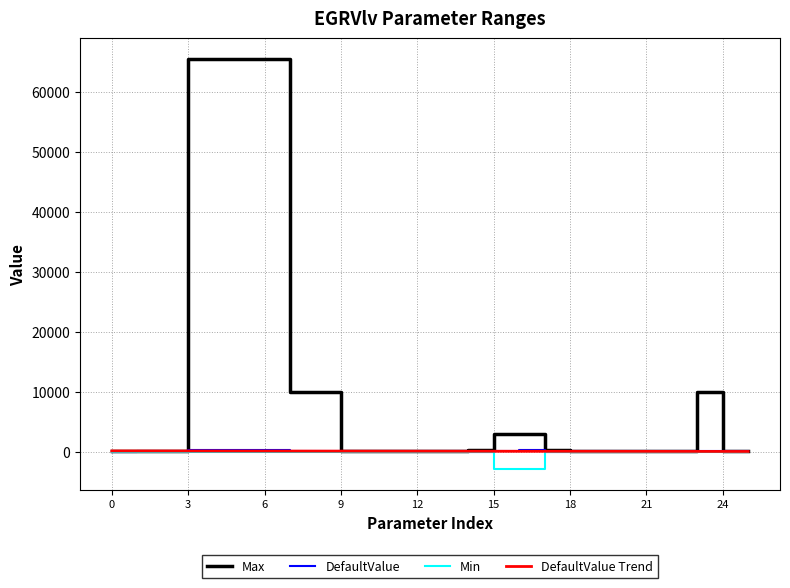

Which series has the largest total across all categories?

Max